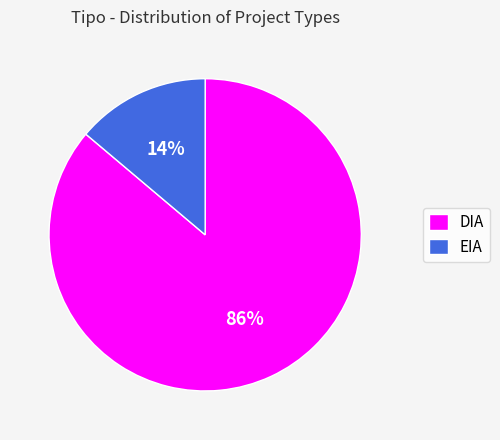

To the nearest percent, what is the difference between the largest and smallest slice percentages?

72%